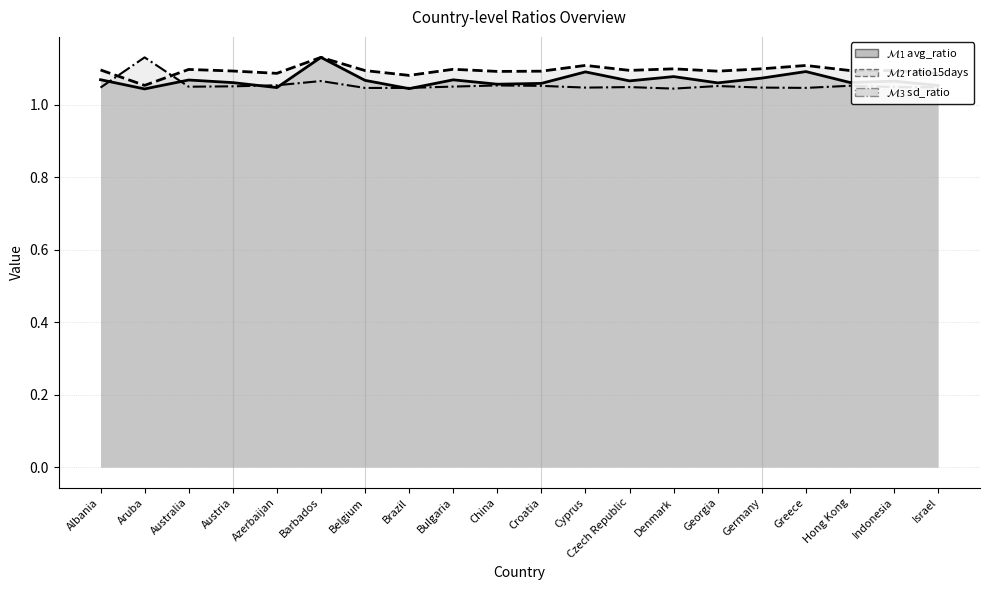

What is the approximate value of ratio15days at Czech Republic?

1.1